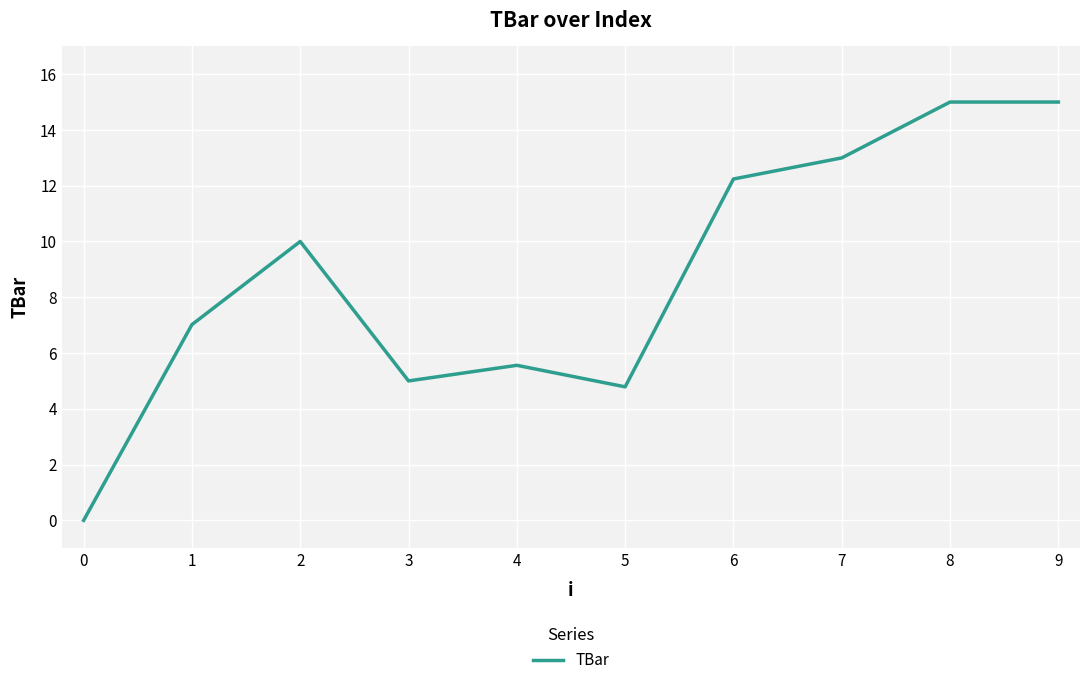

What is the difference between the values at 4 and 6?

6.7